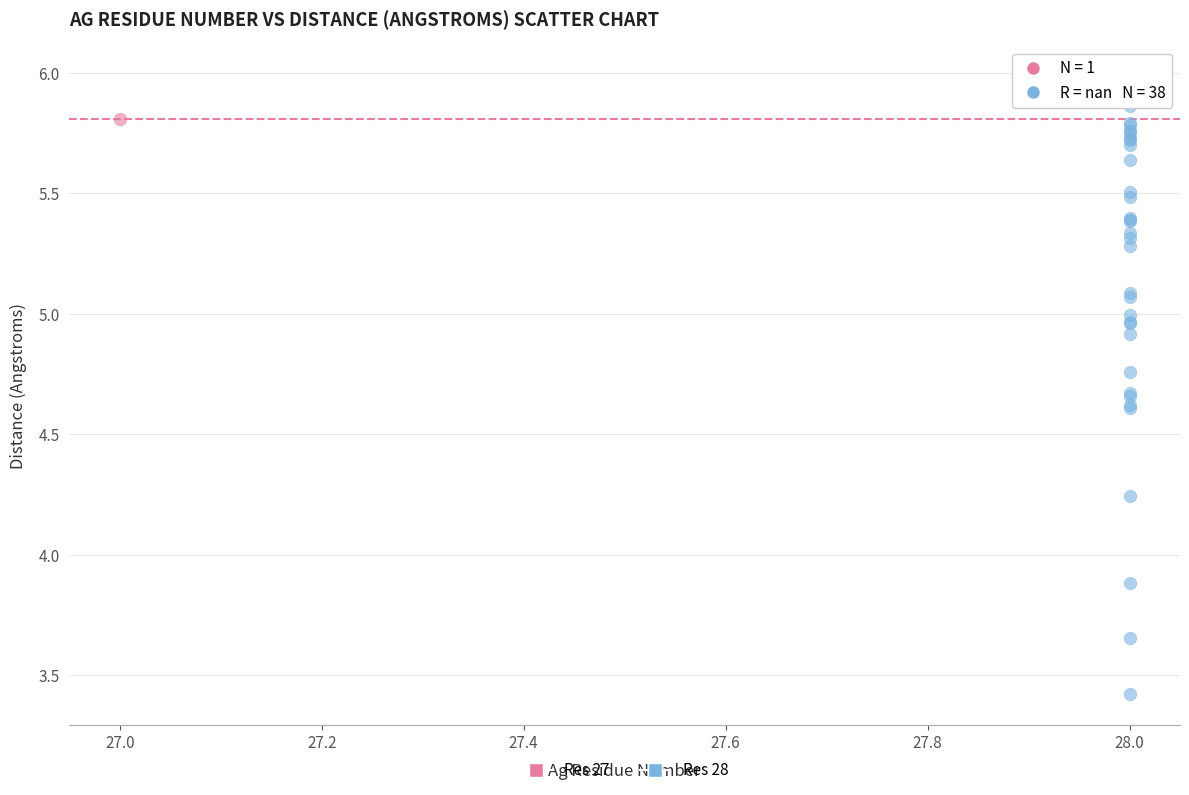

What are all the series names shown in the legend?

Res 27, Res 28